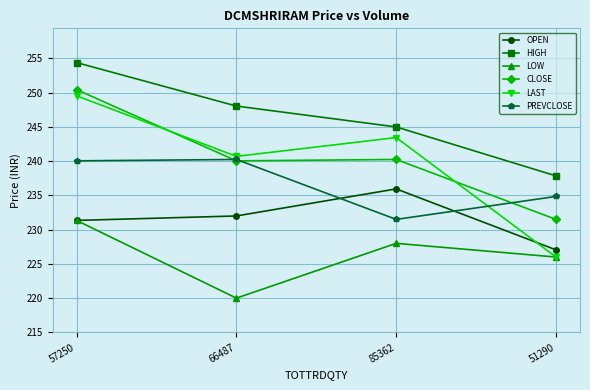

What position from the left is 66487?

2